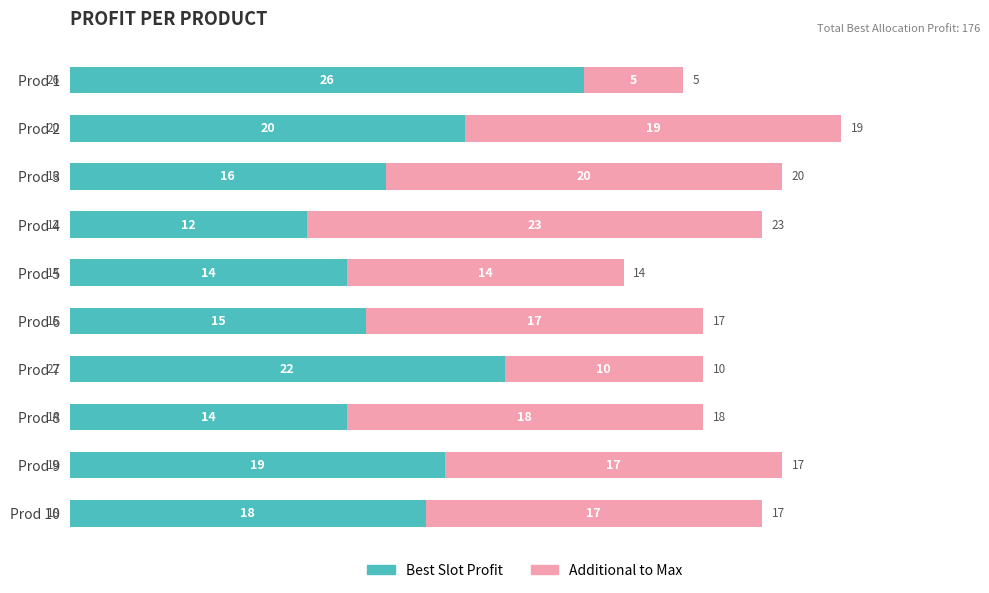

What is the difference between the second highest and minimum values in the Best Slot Profit series?

10